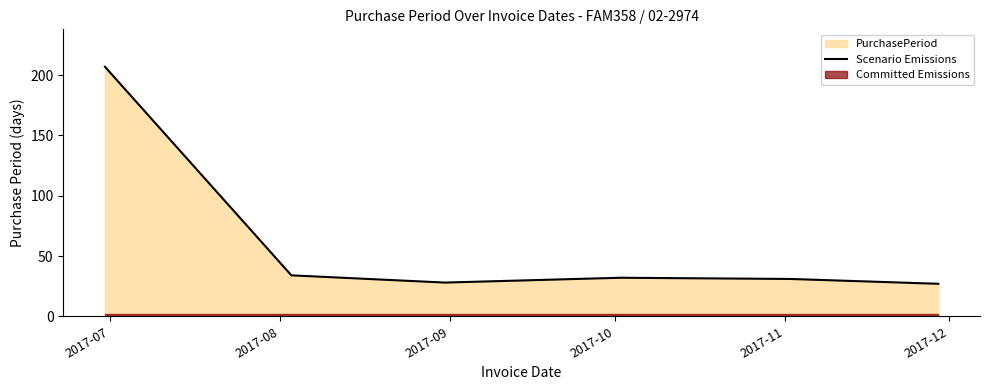

Where is the first local maximum?

2017-10